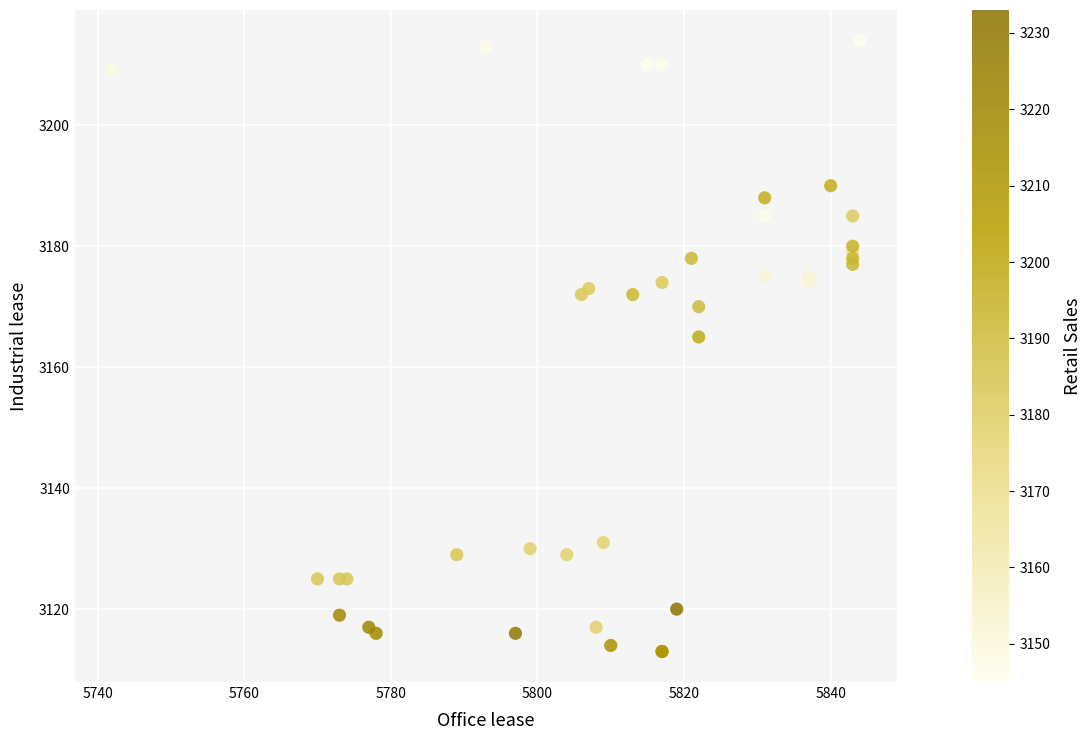

What Y value in the scatter plot is closest to 3163?

3165